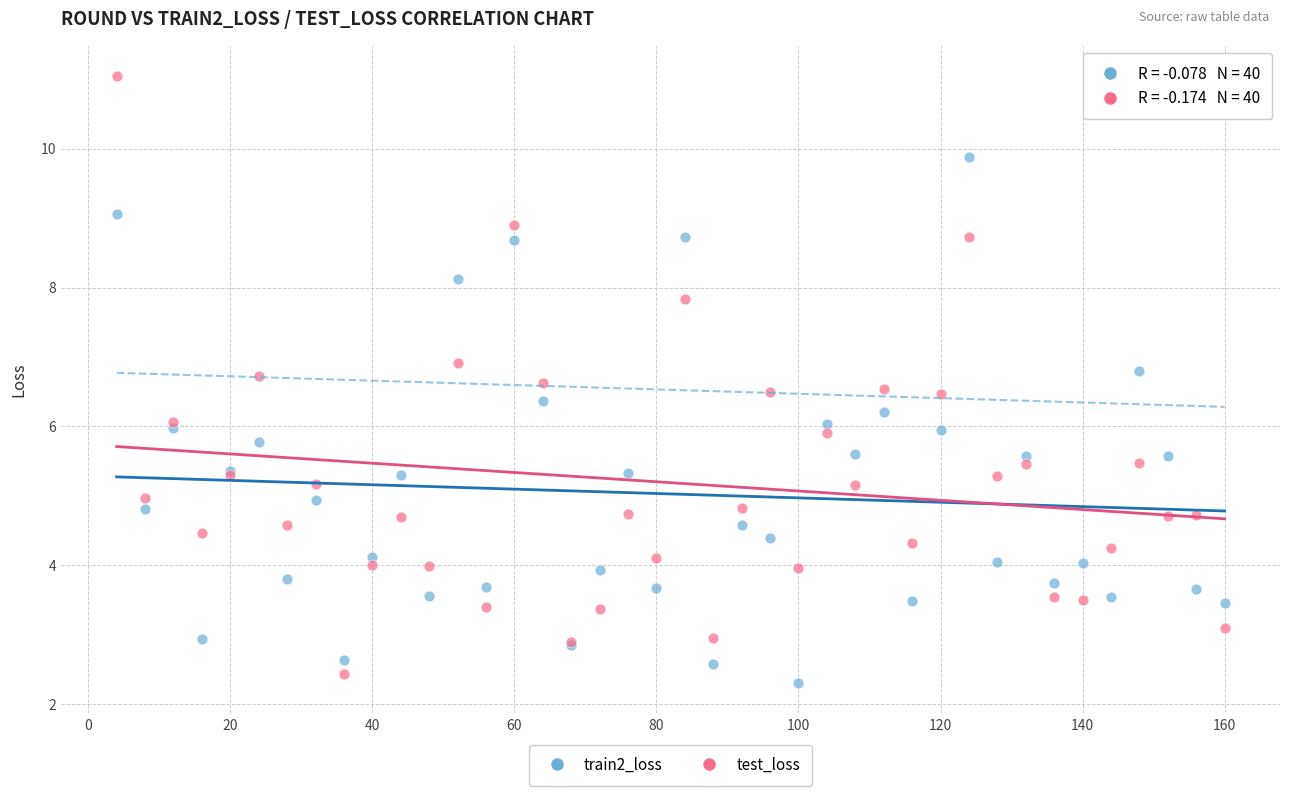

Which series reaches the maximum Y coordinate?

test_loss